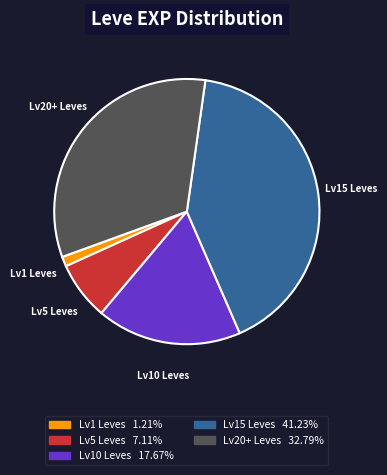

Does any single category account for the majority?

No